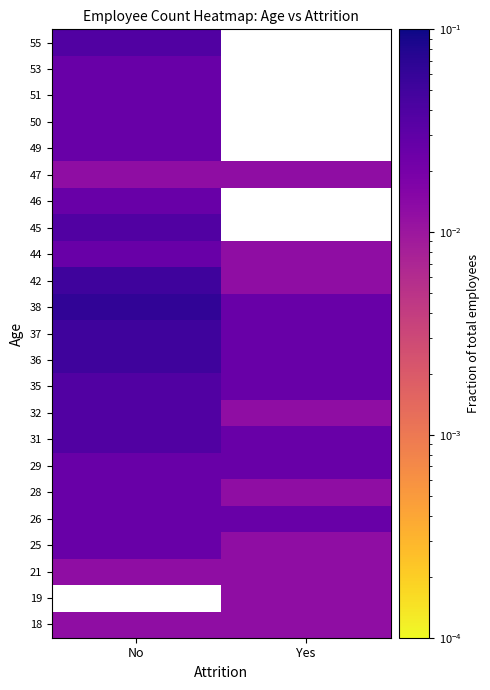

At how many categories does at least one series exceed 0?

2